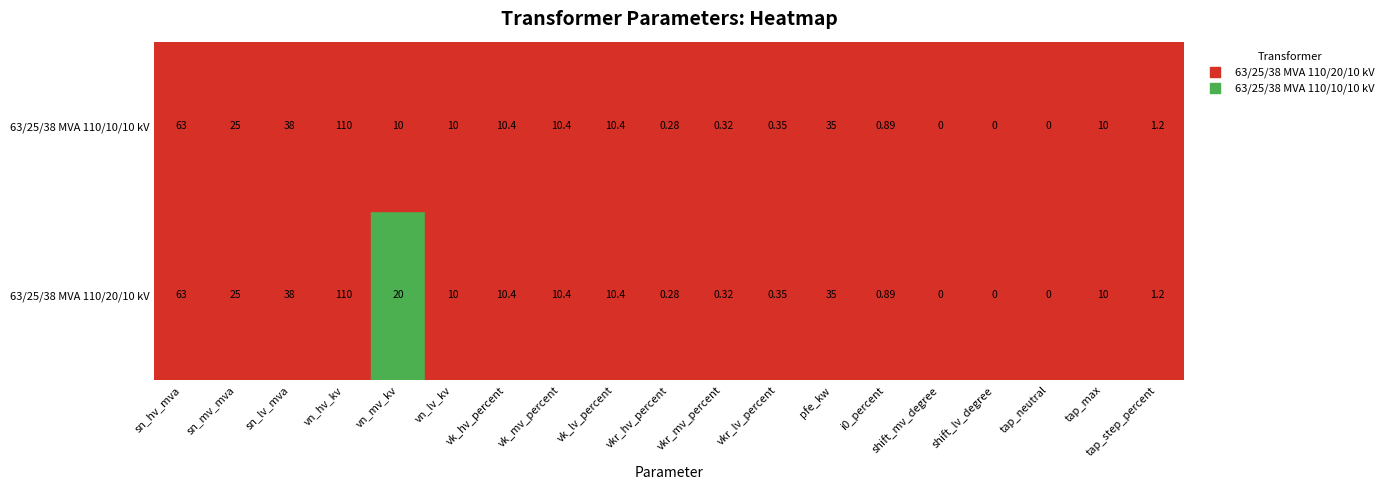

How many categories are shown in the chart?

19